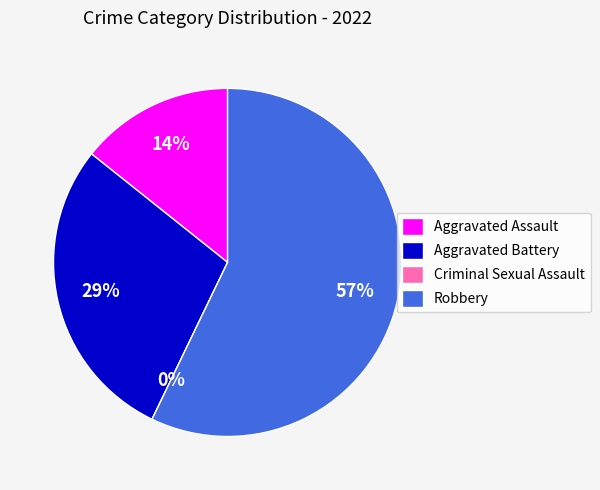

Rank the categories by value from lowest to highest.

Criminal Sexual Assault, Aggravated Assault, Aggravated Battery, Robbery